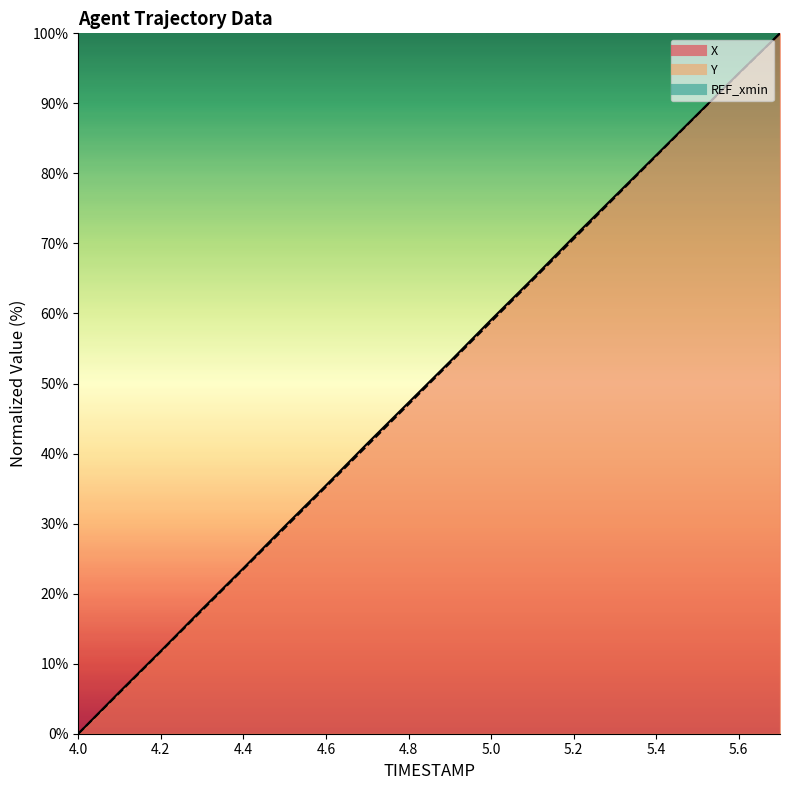

At how many categories does at least one series exceed 62?

7